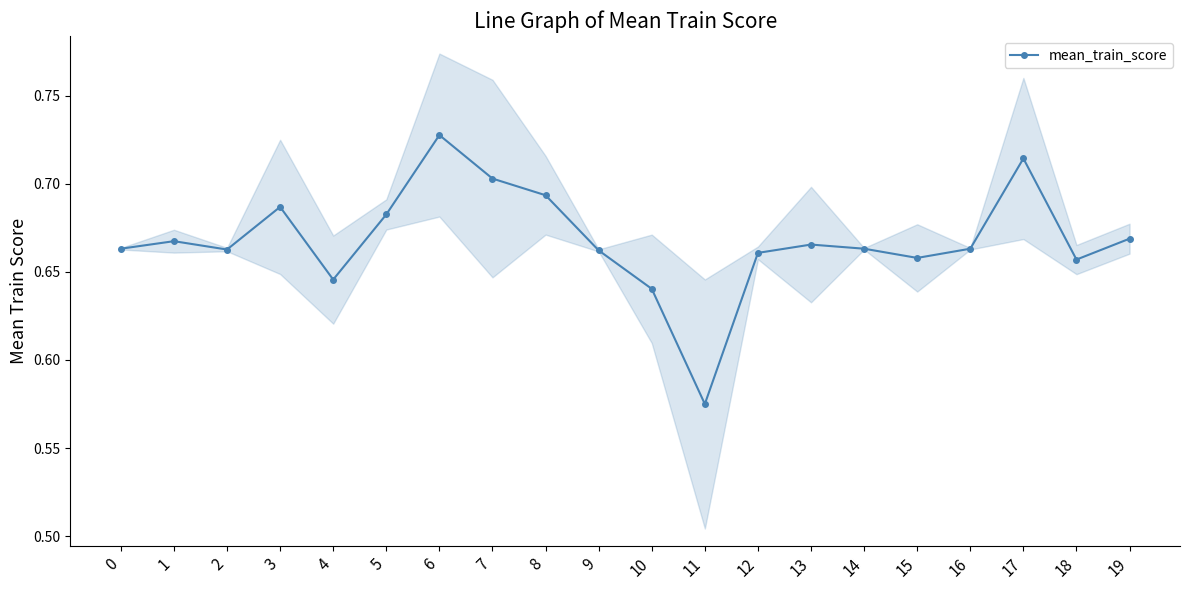

Is it true that the value at 10 is 1.1?

False